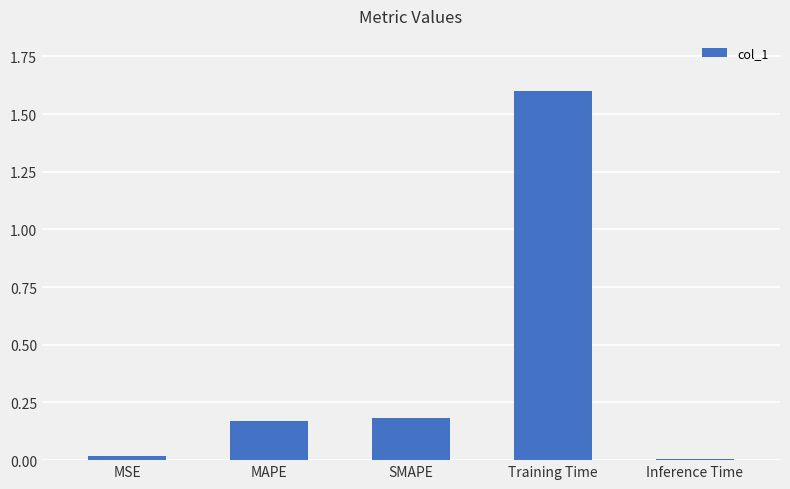

How many bars are there in total?

5